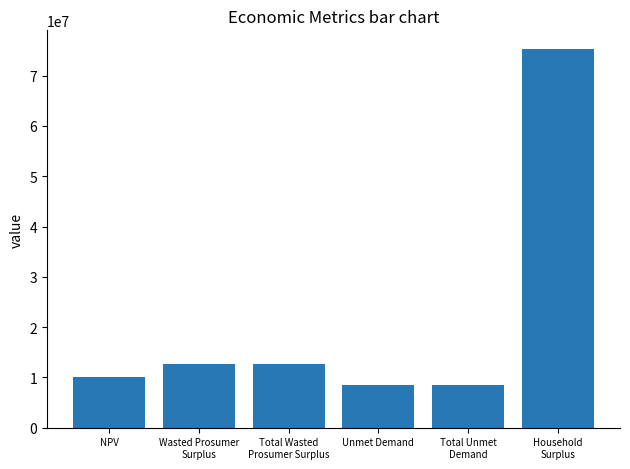

The value at Wasted Prosumer
Surplus is 12617705.3. True or false?

True